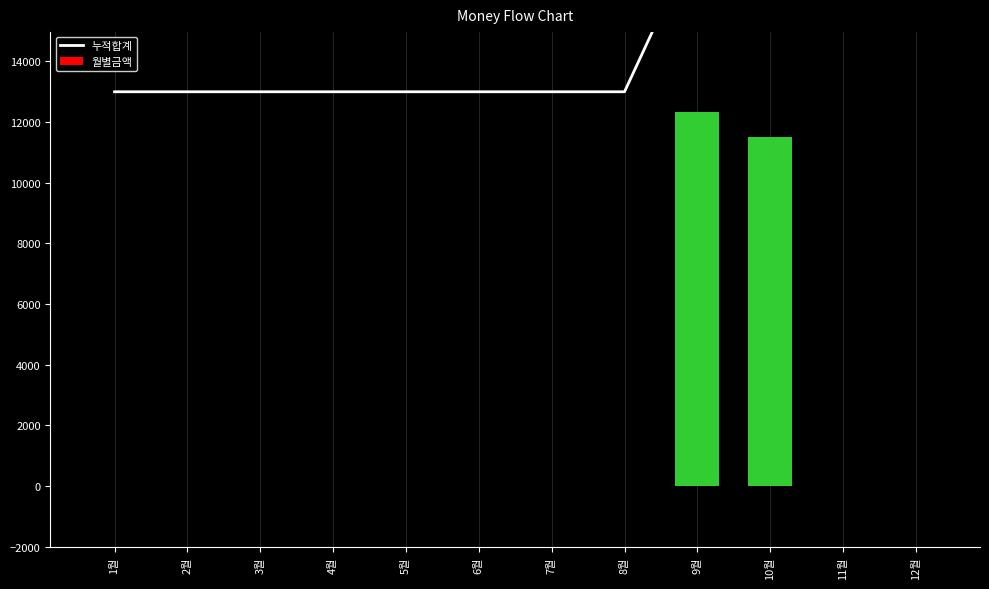

How many 누적합계 values are between 13000 and 23000?

12